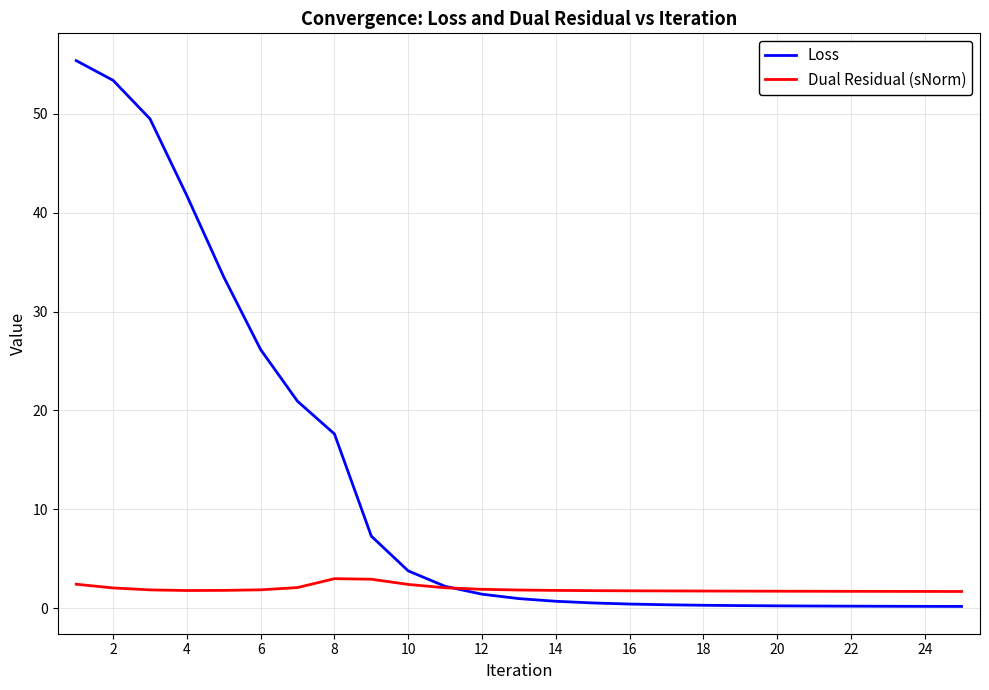

Rank the series by their average value, from highest to lowest.

Loss, Dual Residual (sNorm)